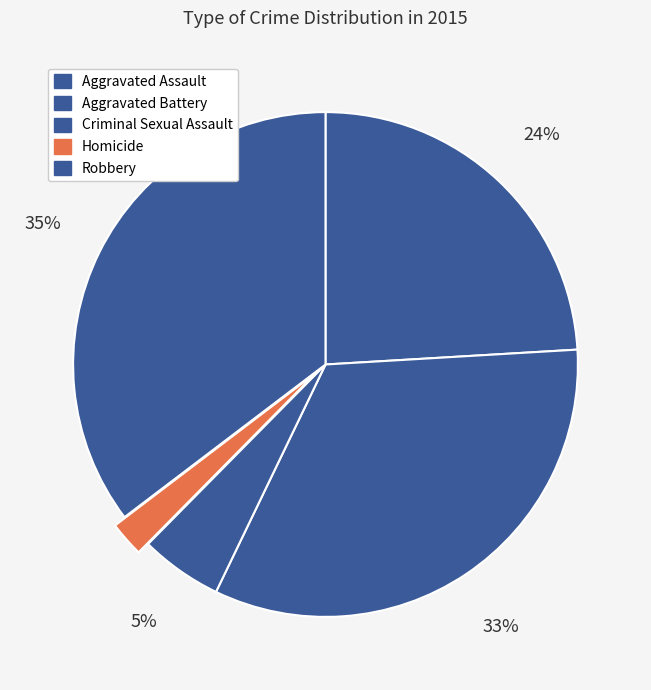

How many slices are in this pie chart?

5